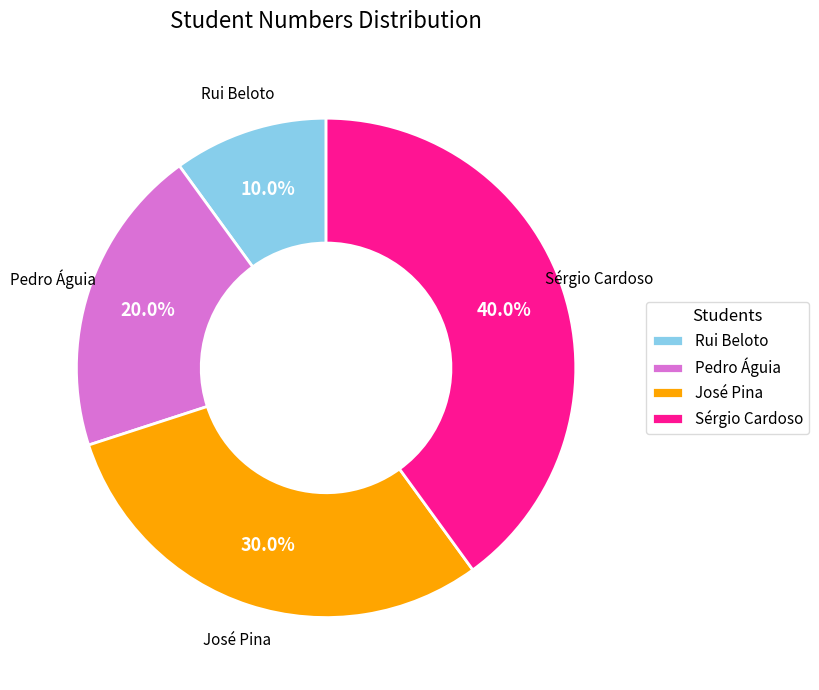

To the nearest percent, what is the difference between the Pedro Águia and Rui Beloto slice percentages?

10%